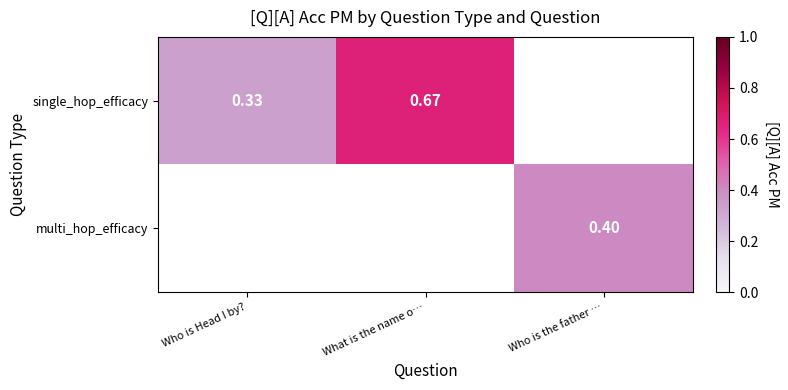

Is the value of single_hop_efficacy at What is the name o… greater than the value of multi_hop_efficacy at Who is the father …?

Yes